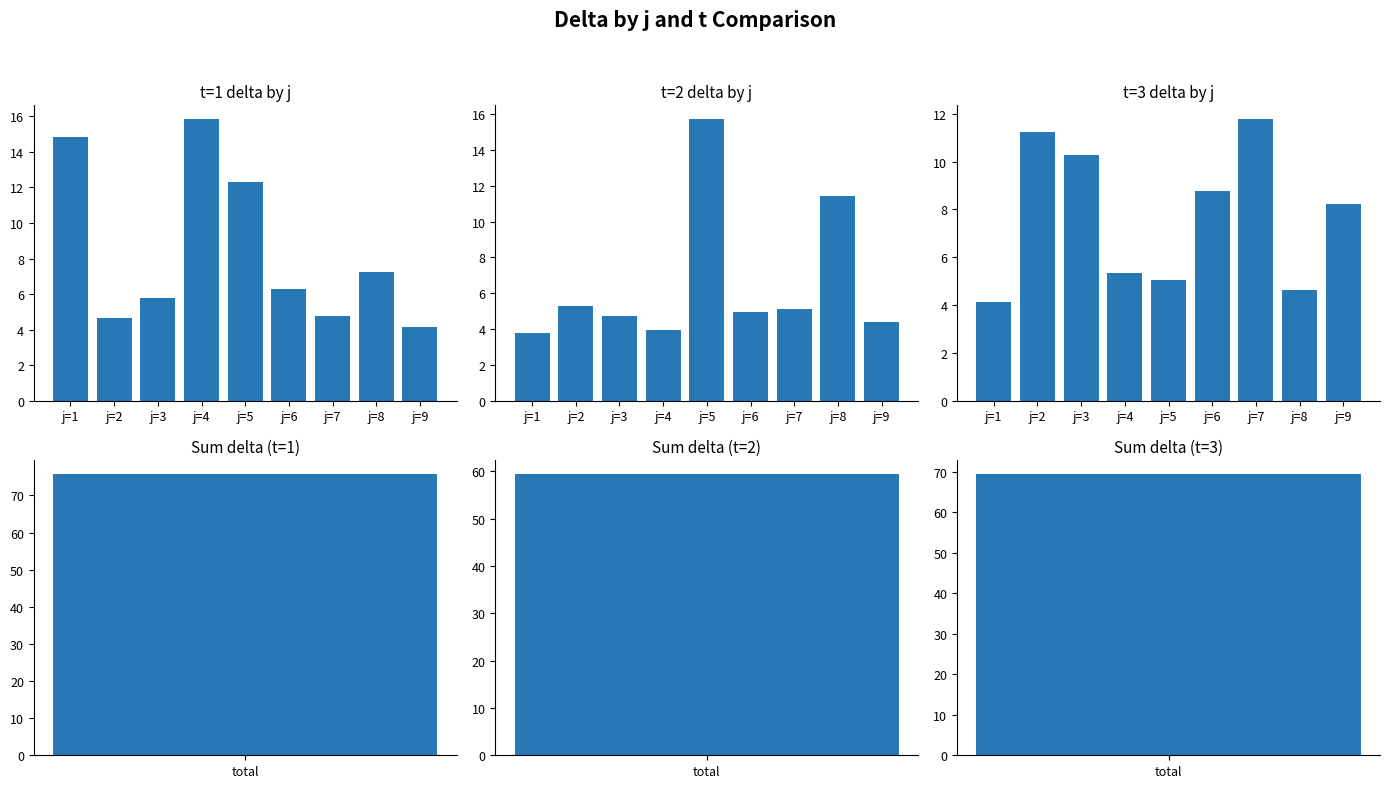

Rank the categories by t=1 (mean delta) value from lowest to highest.

j=9, j=2, j=7, j=3, j=6, j=8, j=5, j=1, j=4